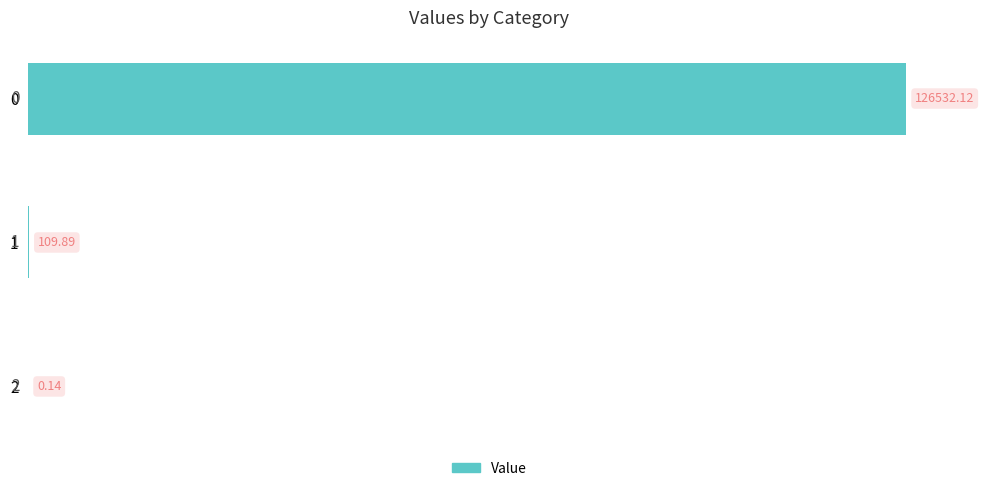

What is the change in value from 0 to 2?

-126532.0